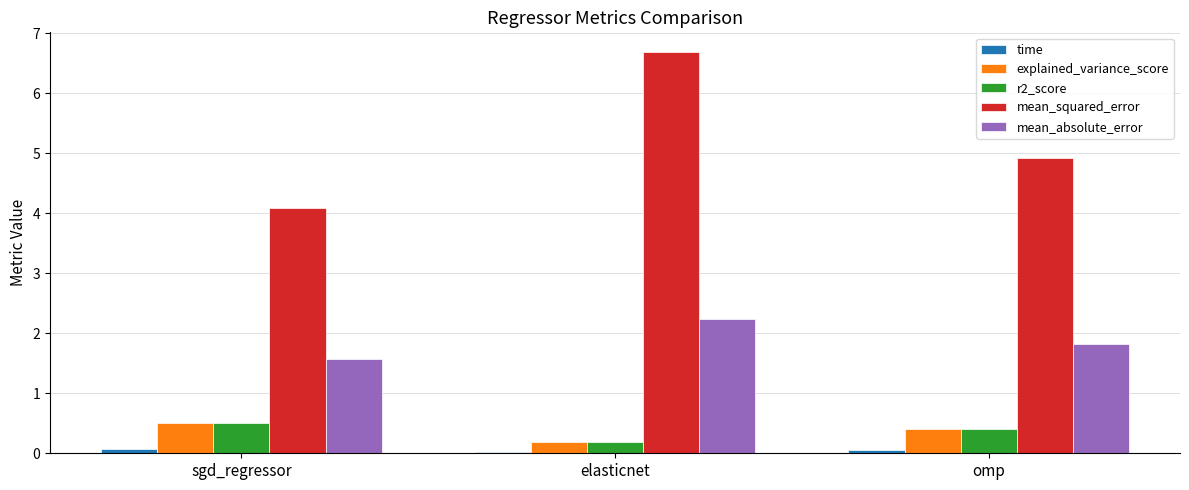

What is the sum of all mean_absolute_error values?

5.6